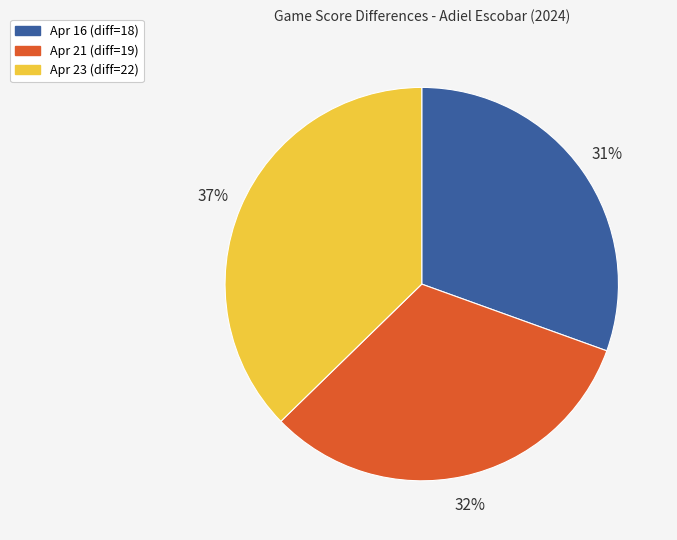

How many slices are in this pie chart?

3